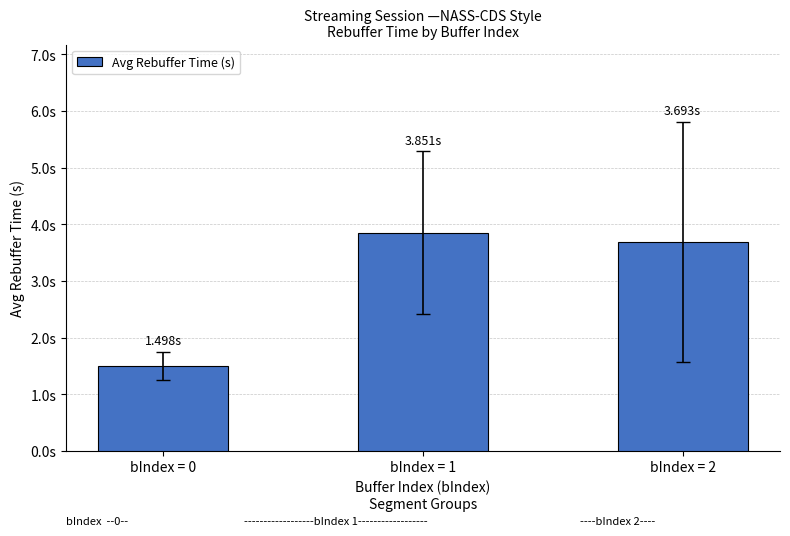

Are the bars horizontal?

No